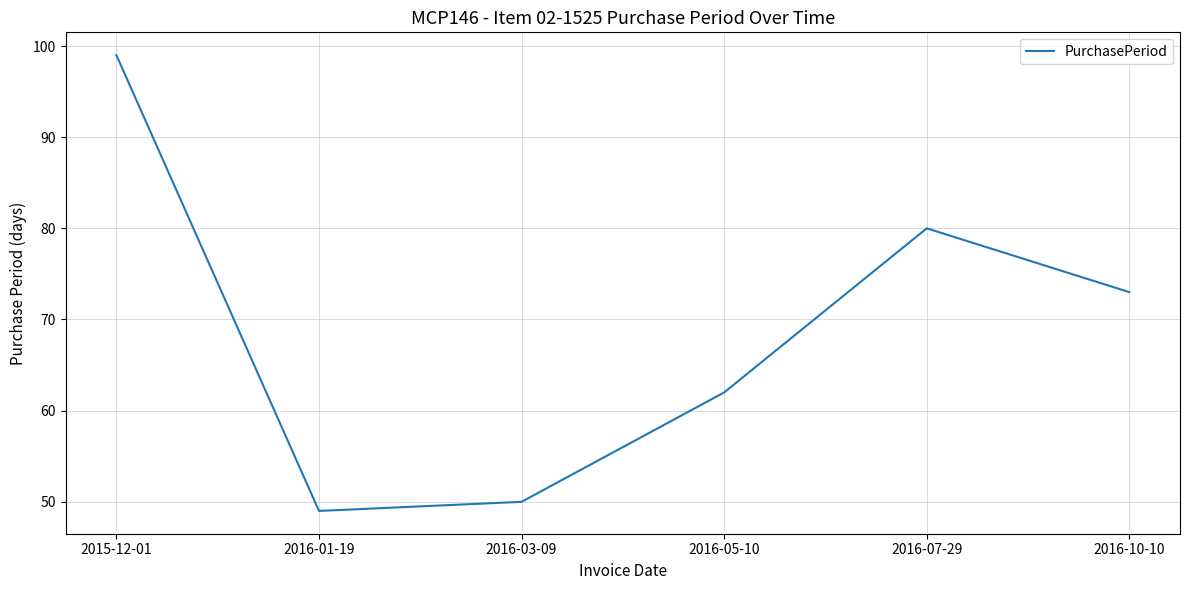

Reading left to right, extract all data points from this chart.

2015-12-01=99	2016-01-19=49	2016-03-09=50	2016-05-10=62	2016-07-29=80	2016-10-10=73